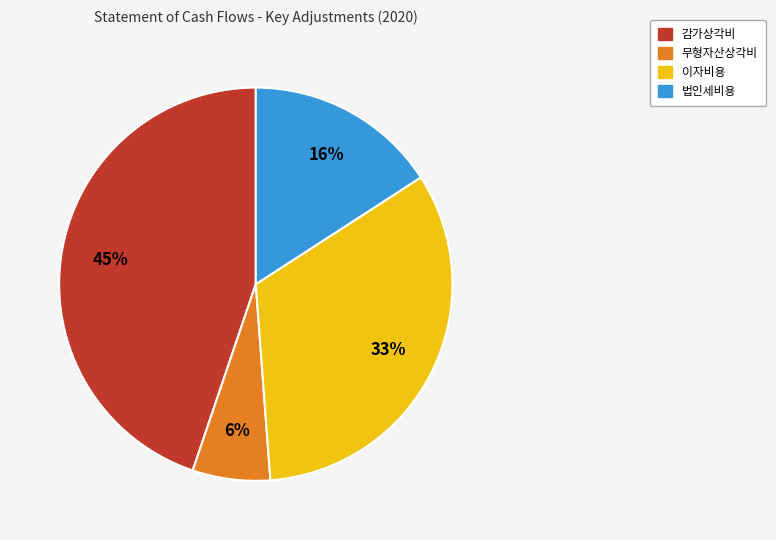

Is it true that 법인세비용 is 22% of the pie?

False